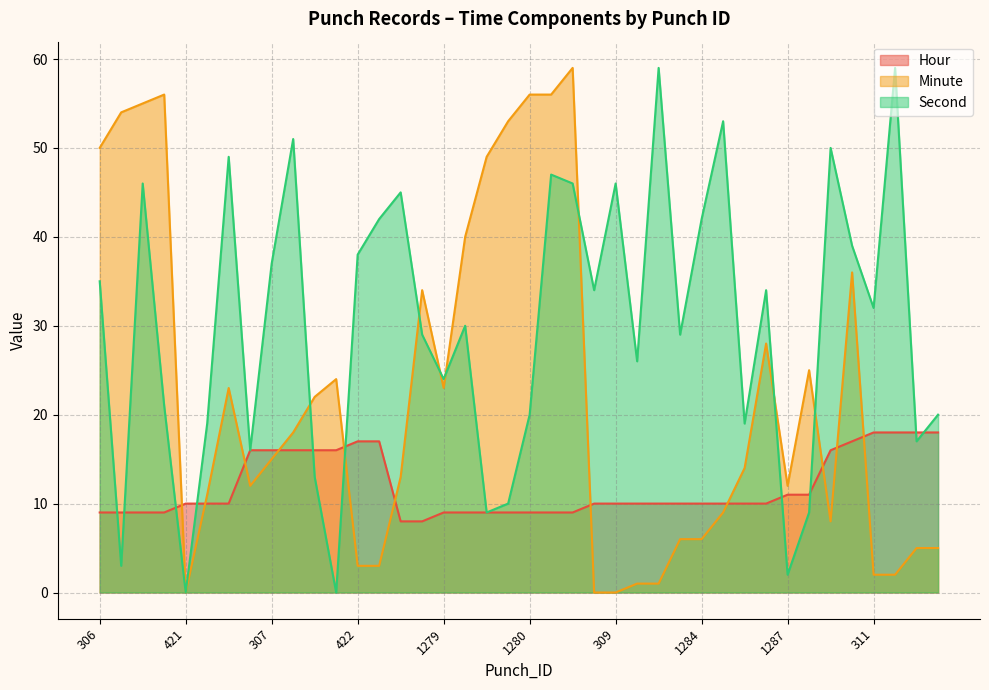

What is the total value across all series at 377?

72